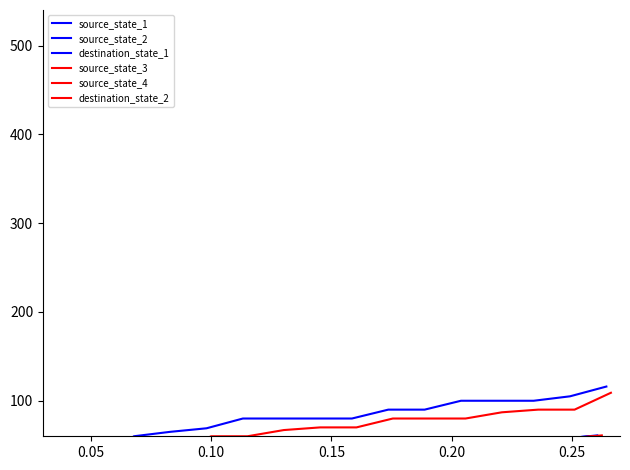

True or false: source_state_4 has a value of 65 at 12.

False